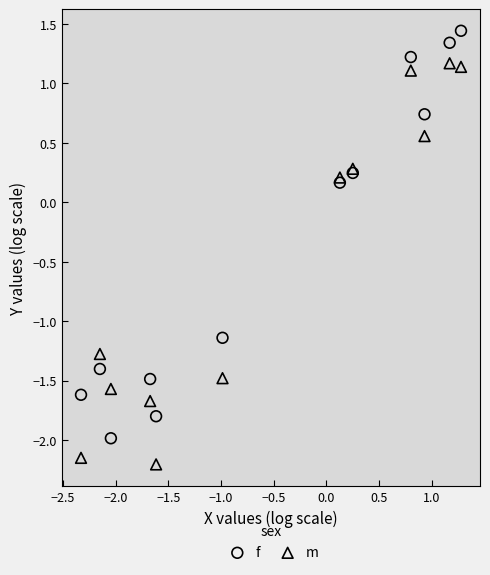

Which series reaches the minimum Y coordinate?

m